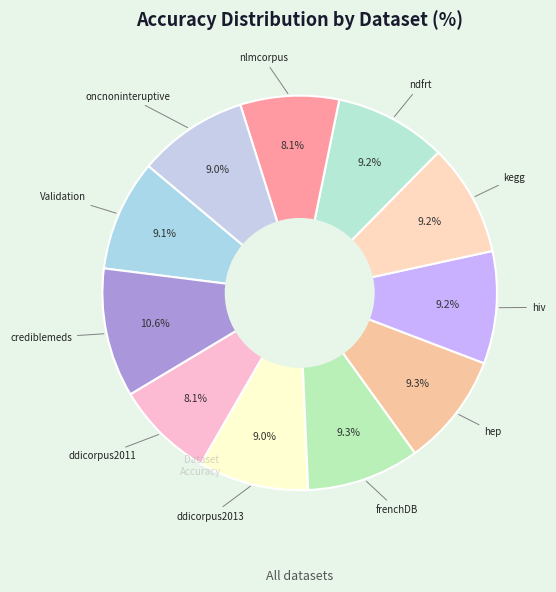

To the nearest percent, what is the average slice percentage?

9%